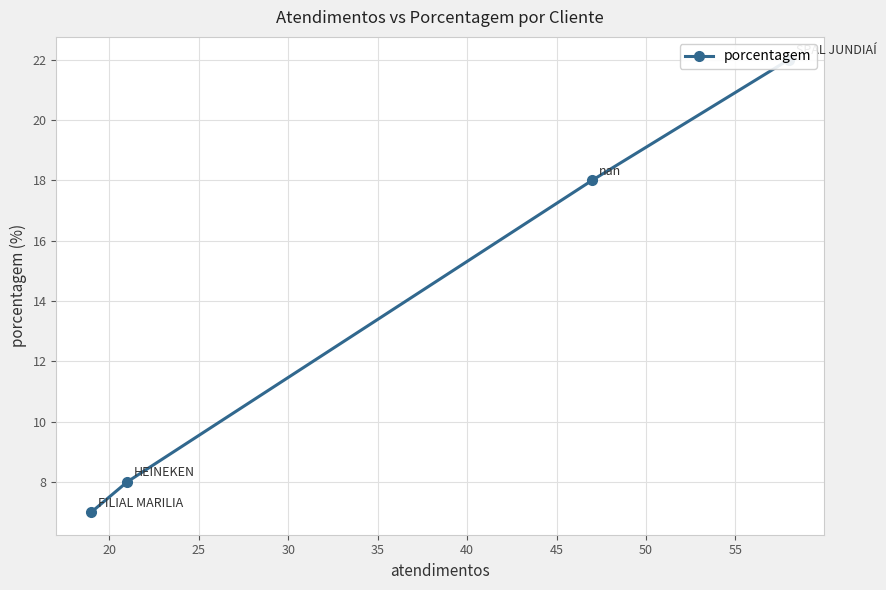

The chart shows a value of 10 at 20. True or false?

False